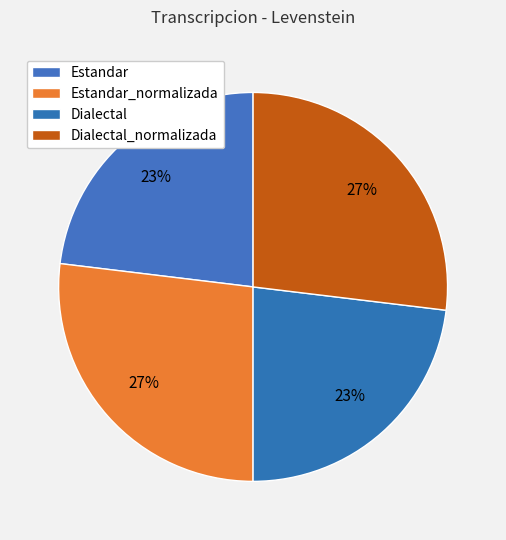

How many slices are in this pie chart?

4